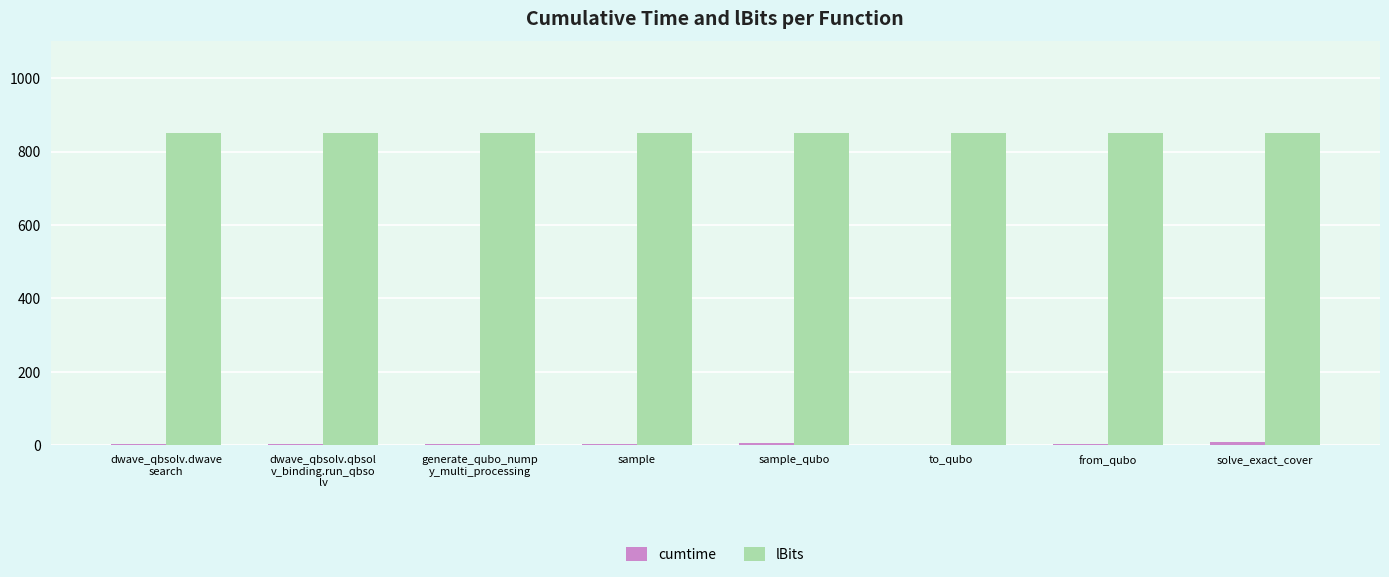

The lBits series shows 431.2 at solve_exact_cover. True or false?

False